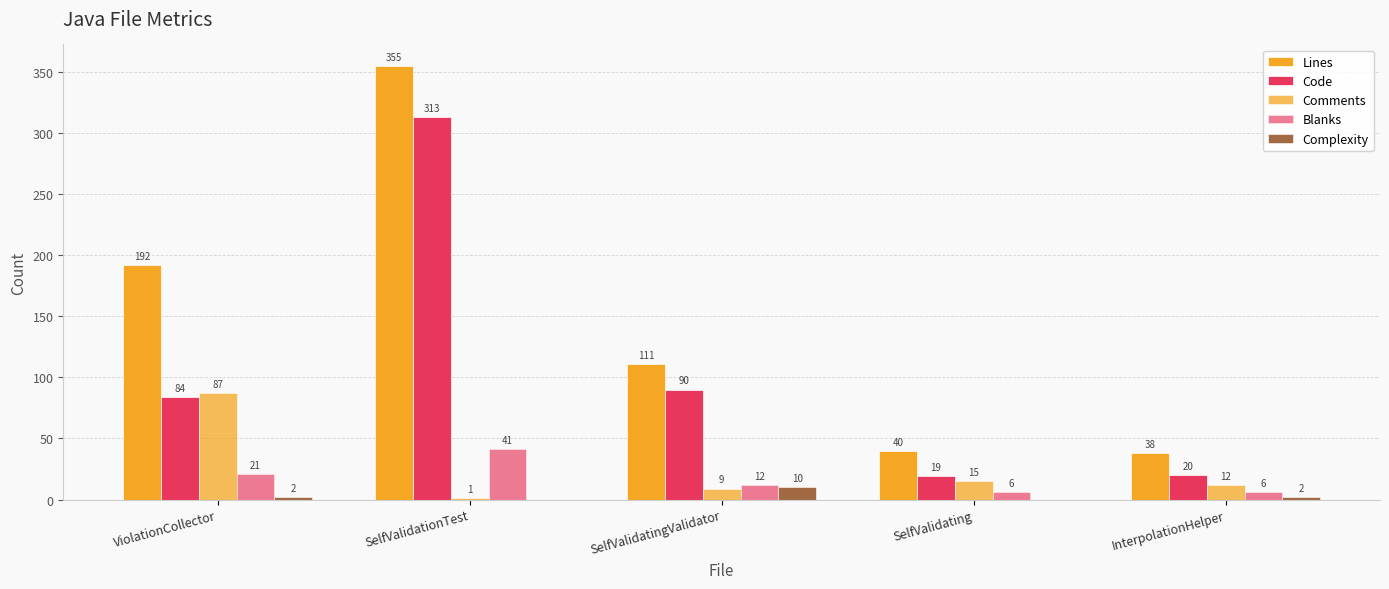

Where is Code nearest to the value 166?

SelfValidatingValidator